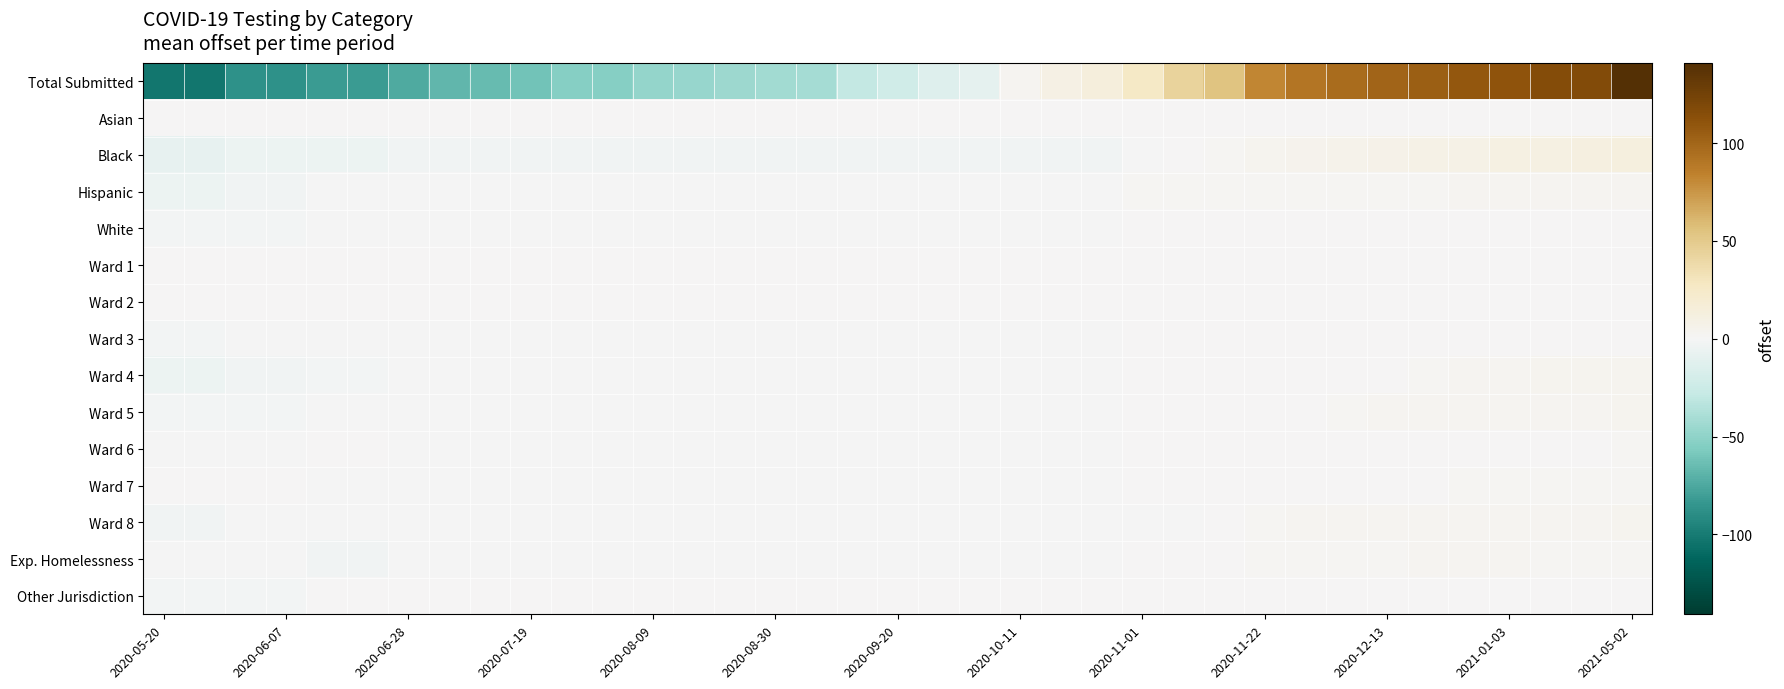

Which series has the largest total across all categories?

row_0